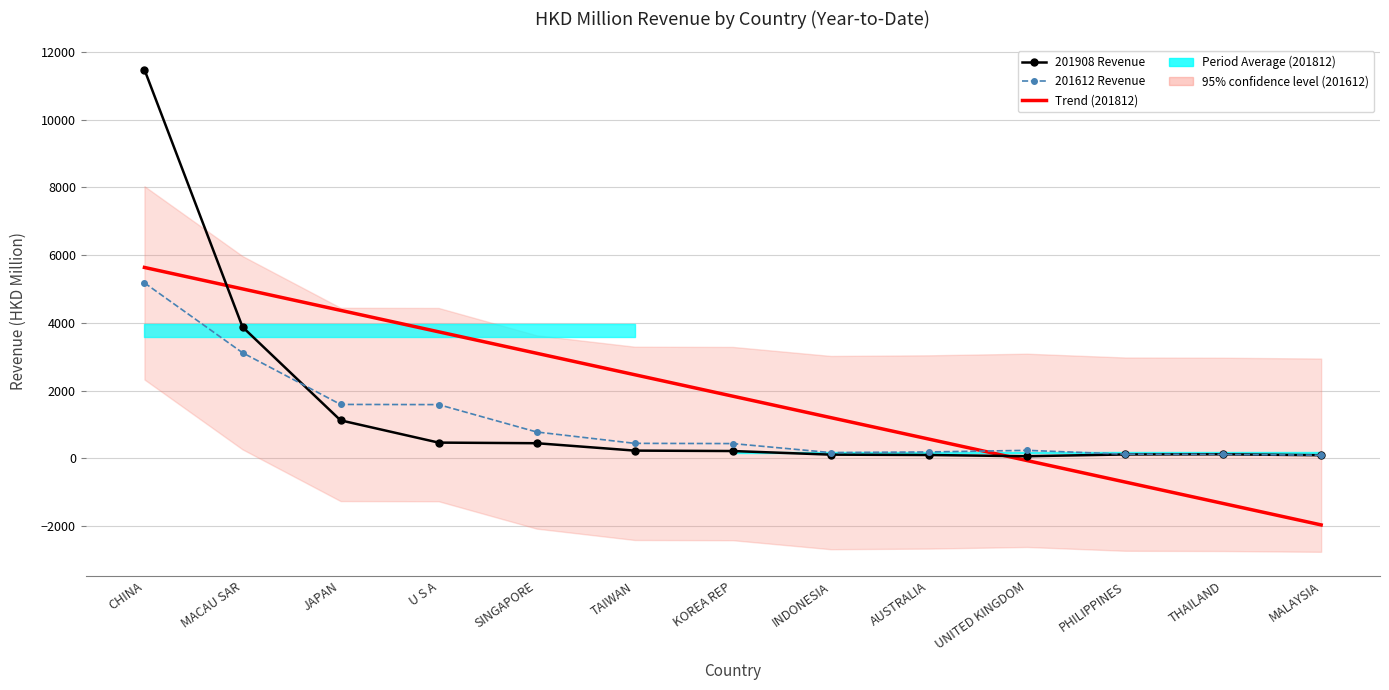

At which label does Trend (201812) reach its peak?

CHINA